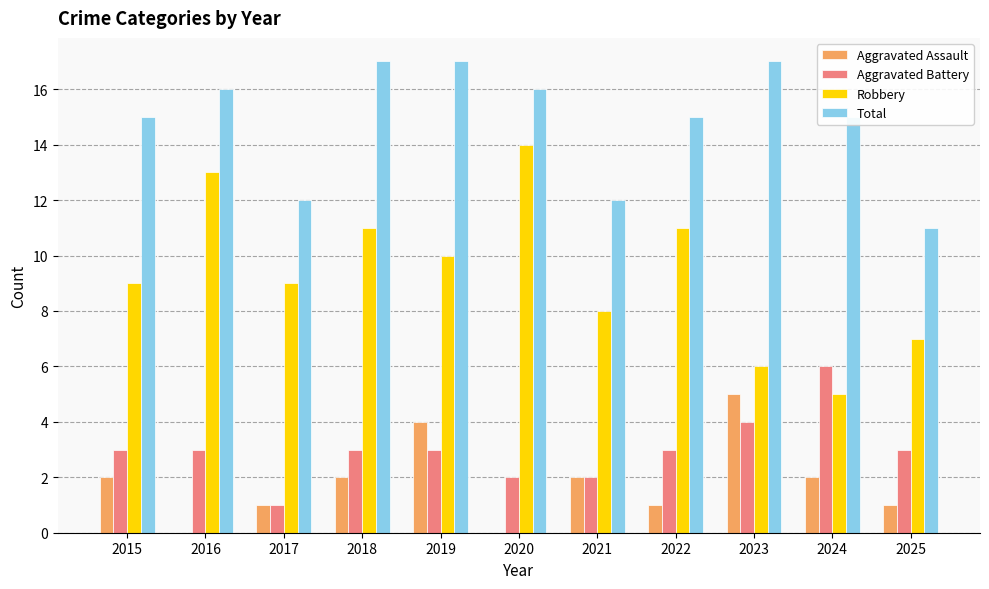

Which series changed the most between 2016 and 2024?

Robbery